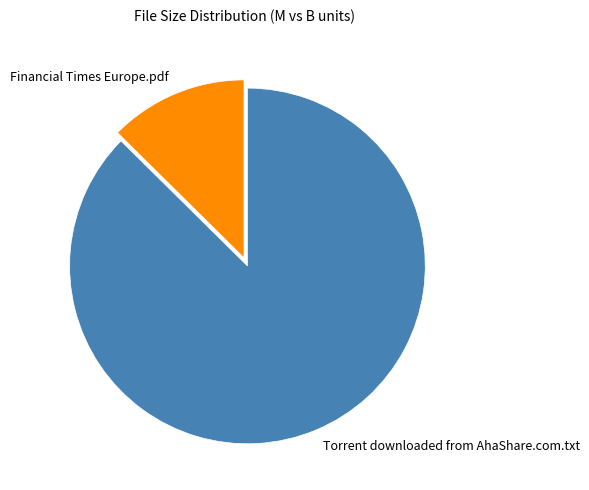

How many segments does this pie chart have?

2